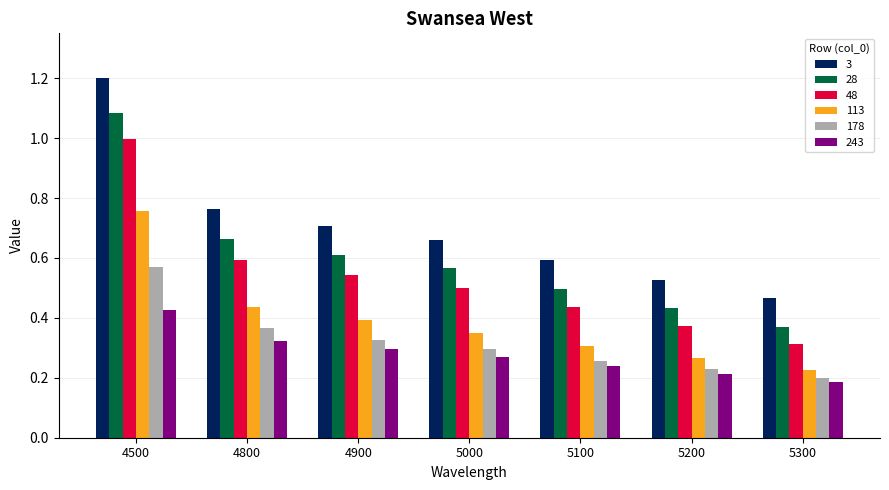

What is the sum of all 243 values?

2.0